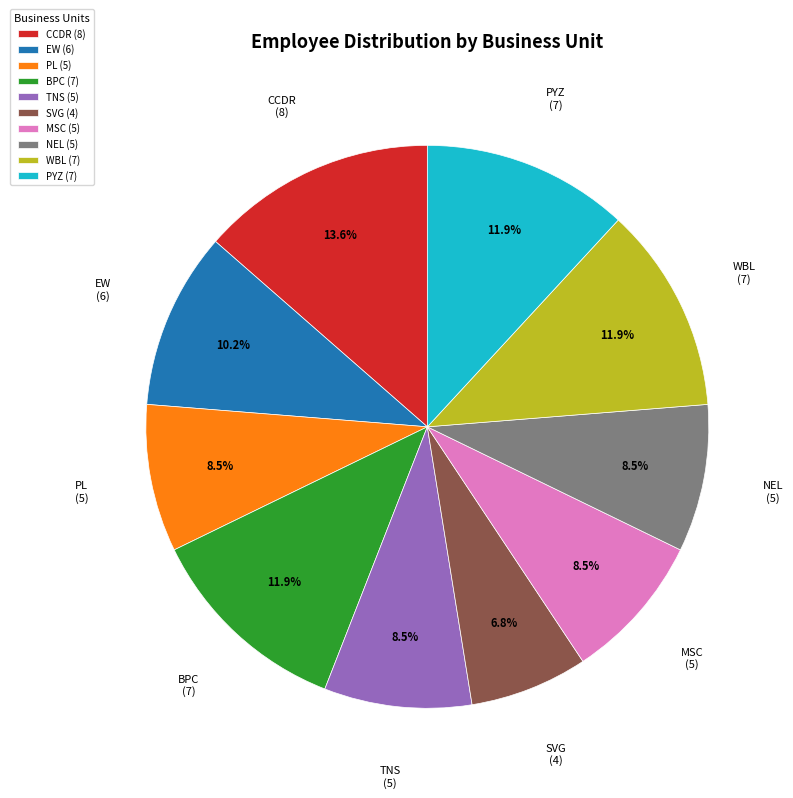

What is the largest slice in the pie chart?

CCDR